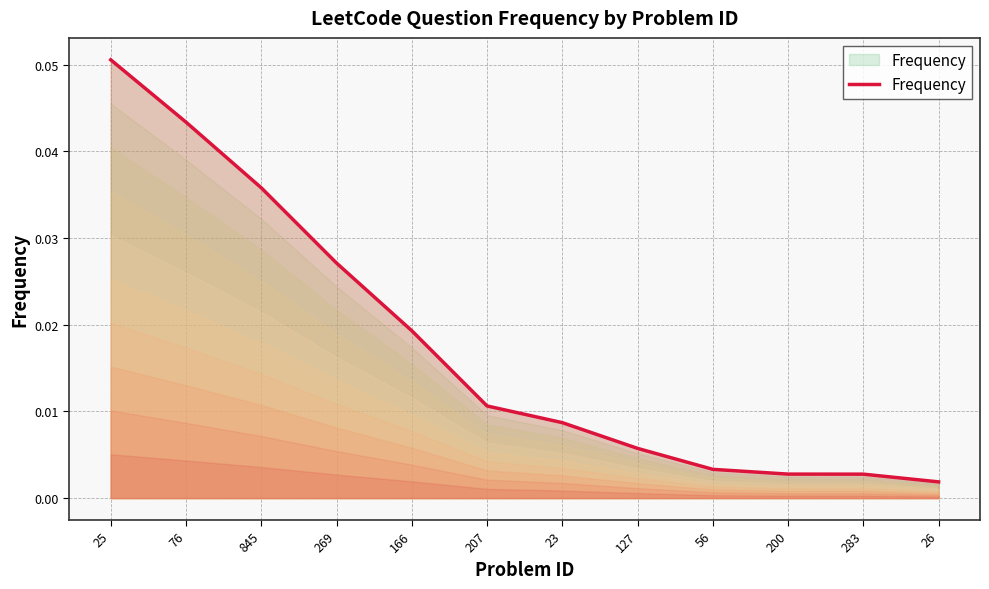

Which has a higher value, 207 or 76?

76